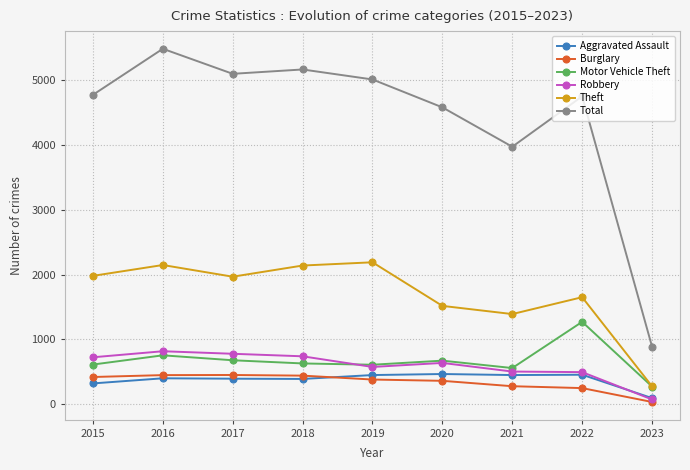

The value of Robbery at 2015 is 726. True or false?

True